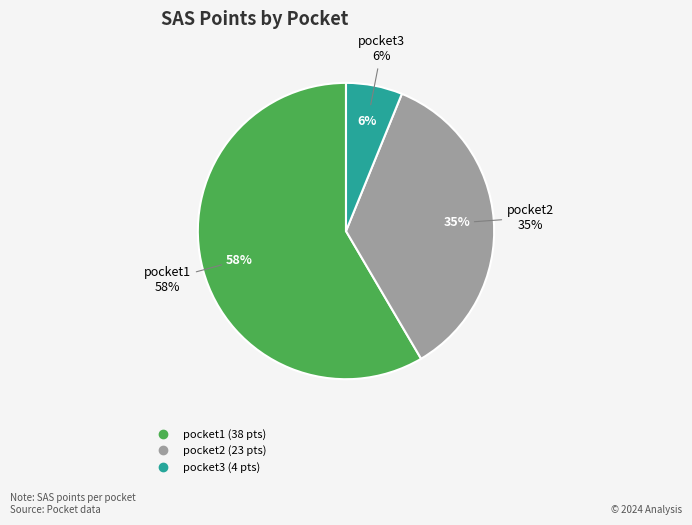

To the nearest percent, what percentage of the pie is pocket2?

35%